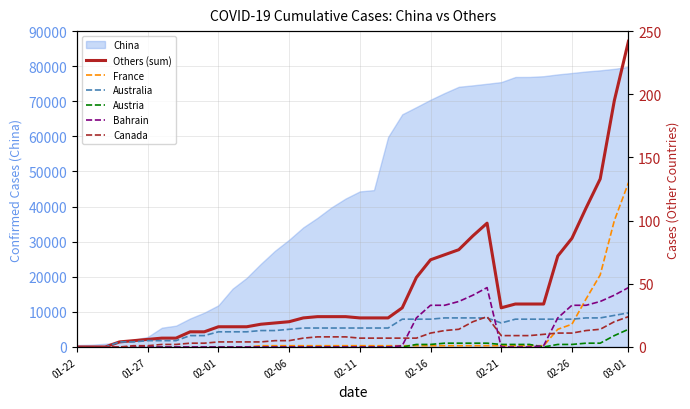

The value of China at 02-01 is 16496. True or false?

False